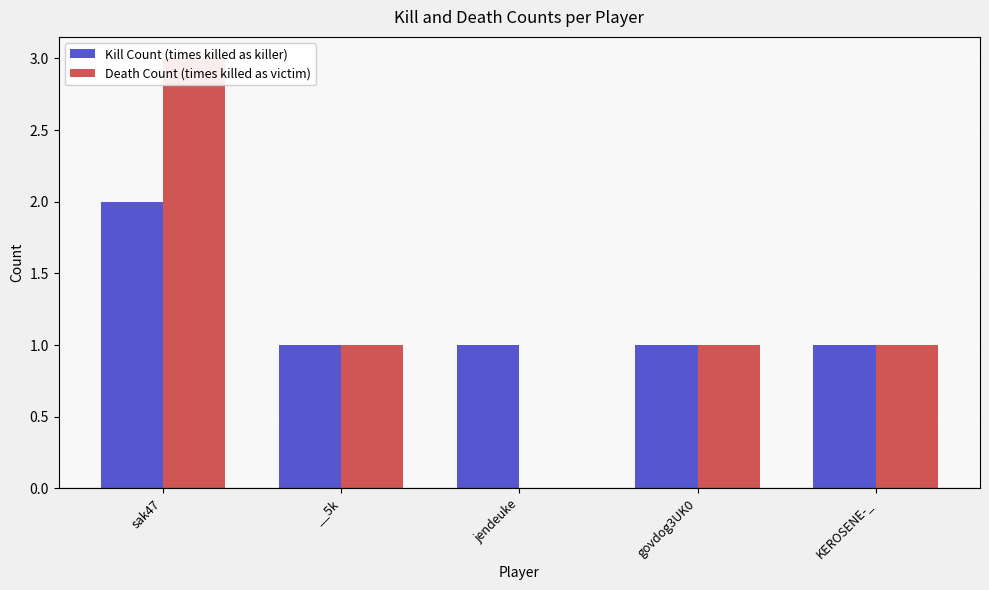

Between sak47 and __5k, which series saw the biggest shift?

Death Count (times killed as victim)